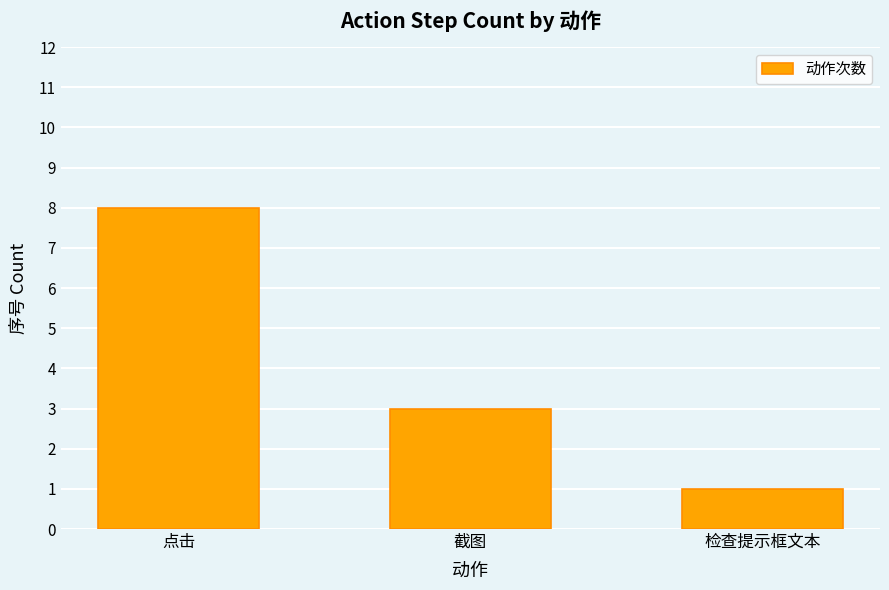

Which label corresponds to the smallest value in the chart?

检查提示框文本